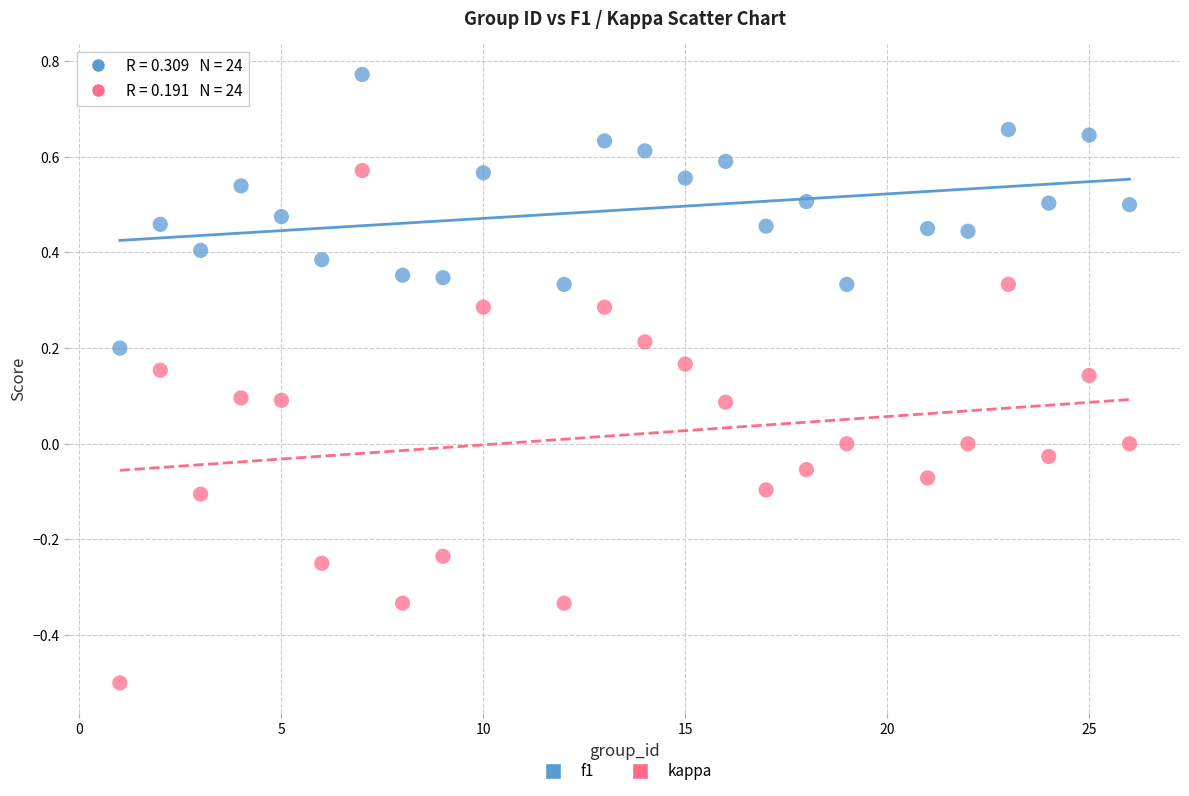

Which series has the largest Y range (max minus min)?

kappa